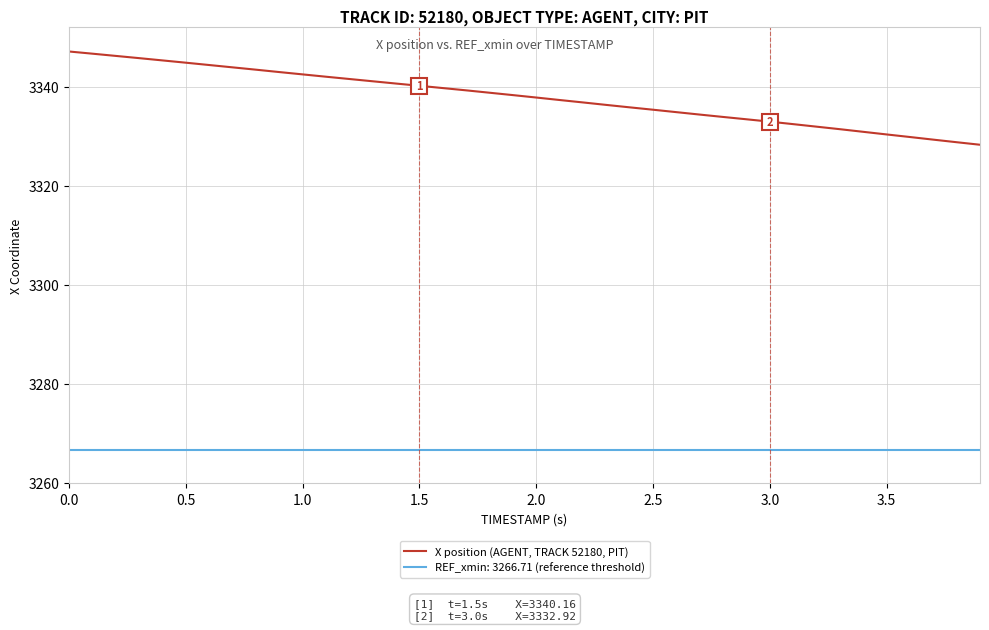

Which series has the largest total across all categories?

X position (AGENT, TRACK 52180, PIT)